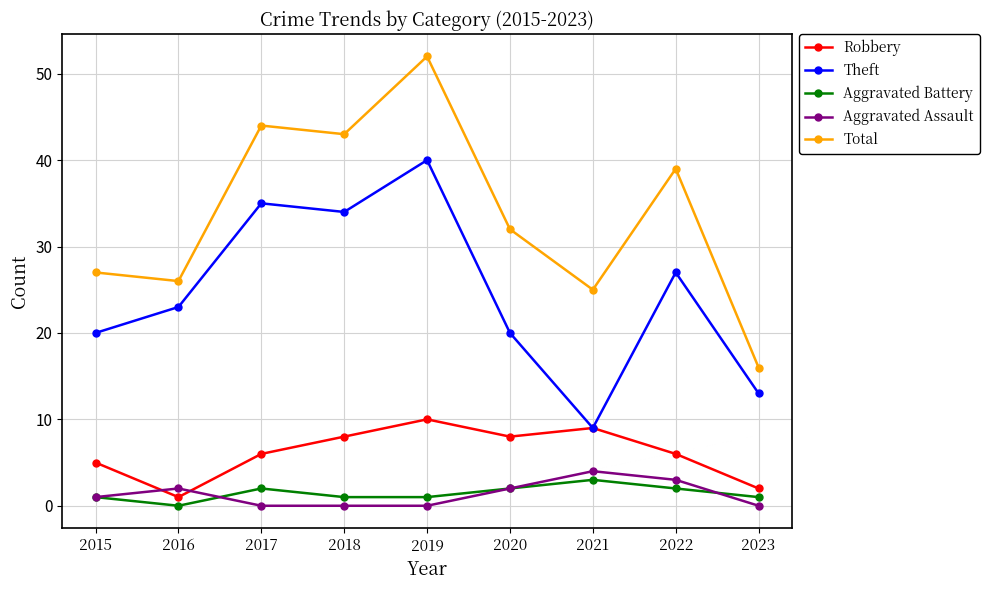

Does the chart display data point markers on the line(s)?

Yes